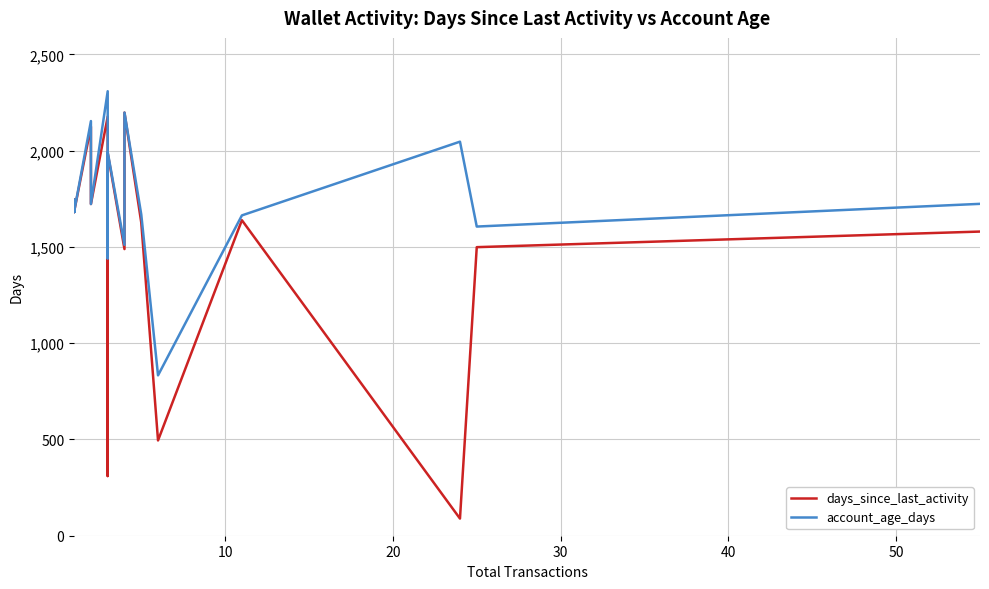

Does the chart display data point markers on the line(s)?

No